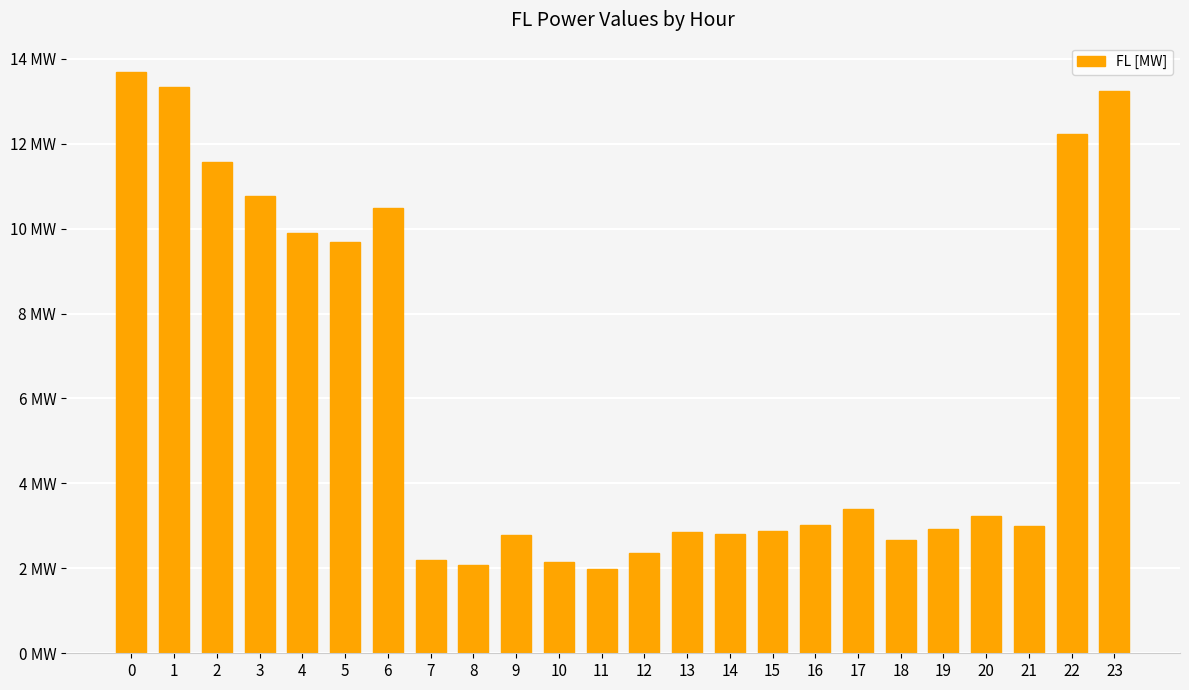

Does the chart contain any negative values?

No